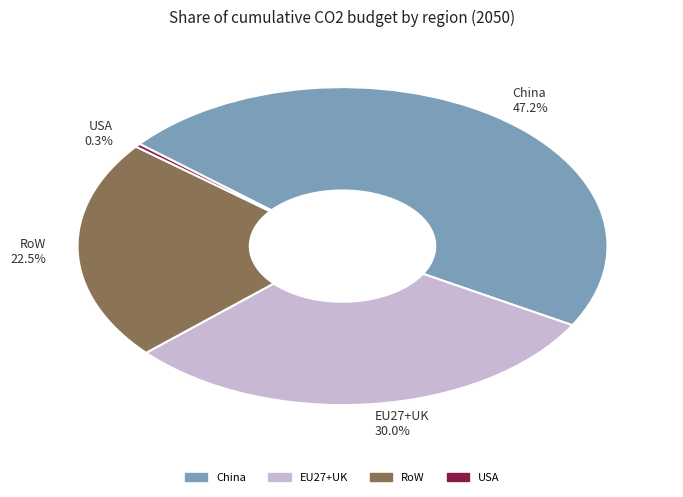

Which category has the biggest portion of the pie?

China